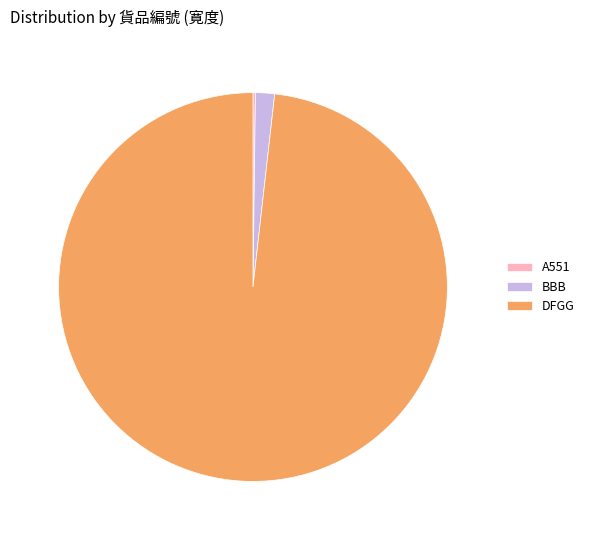

What is the ratio of the value at DFGG to the value at BBB?

62.0